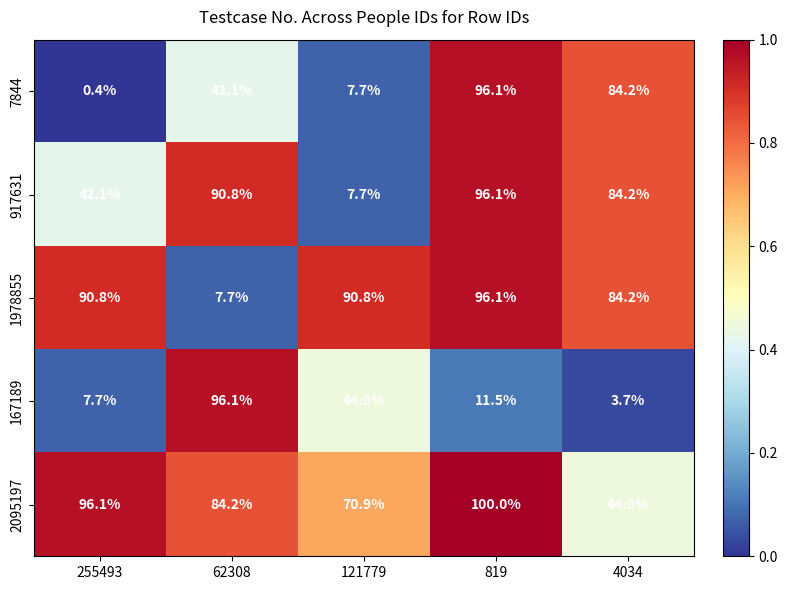

What is the smallest value displayed?

0.4